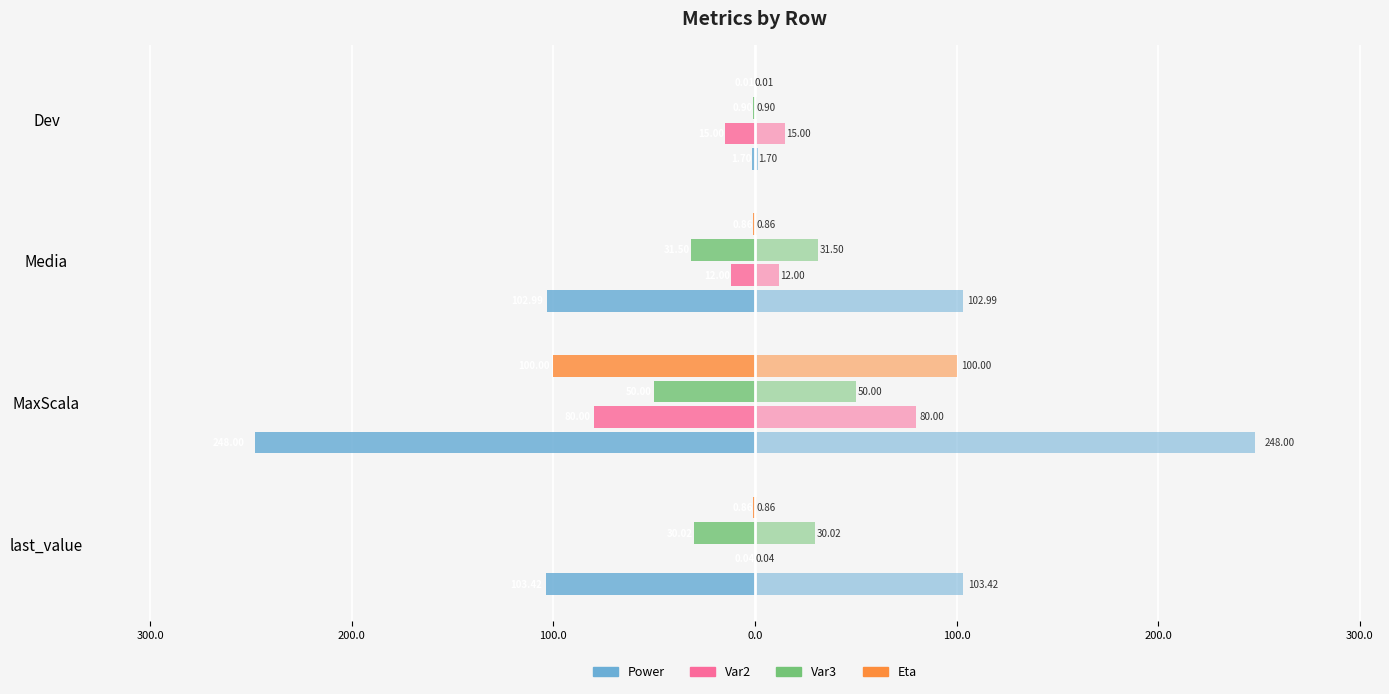

What are all the series names shown in the legend?

Power, Var2, Var3, Eta